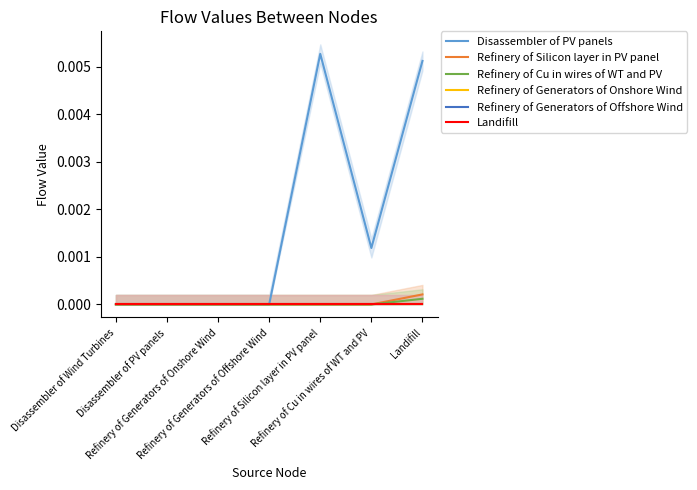

True or false: Refinery of Generators of Offshore Wind has a value of 0.0 at Refinery of Generators of Onshore Wind.

True